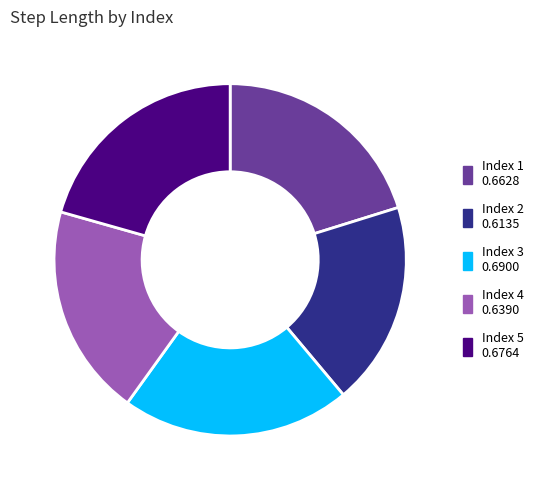

Is there any slice that represents more than half of the pie?

No